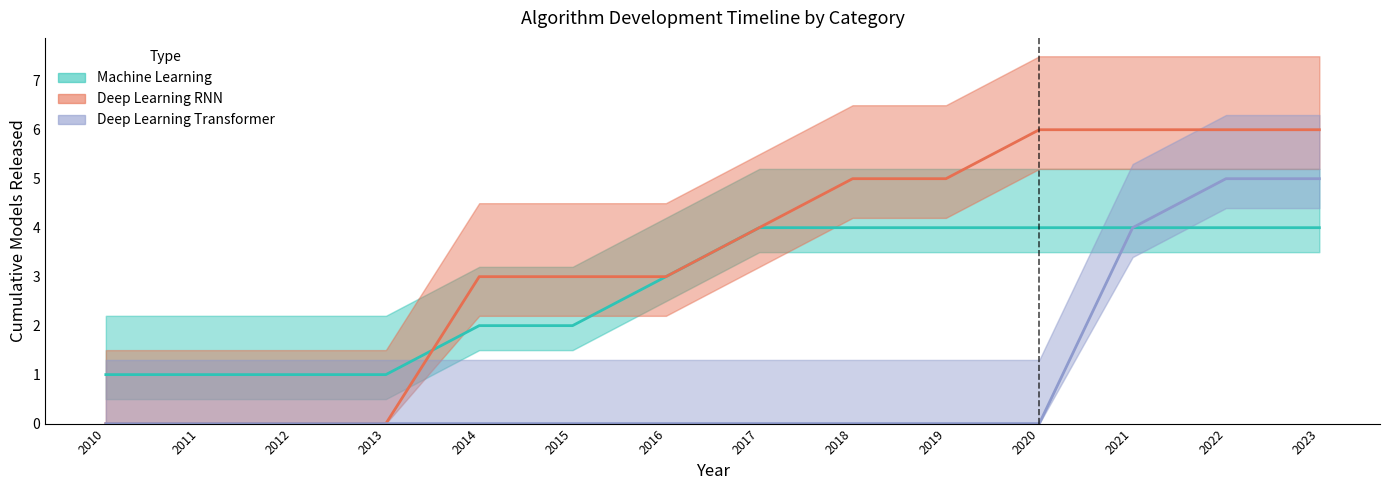

Which category has the highest value across all series?

2020